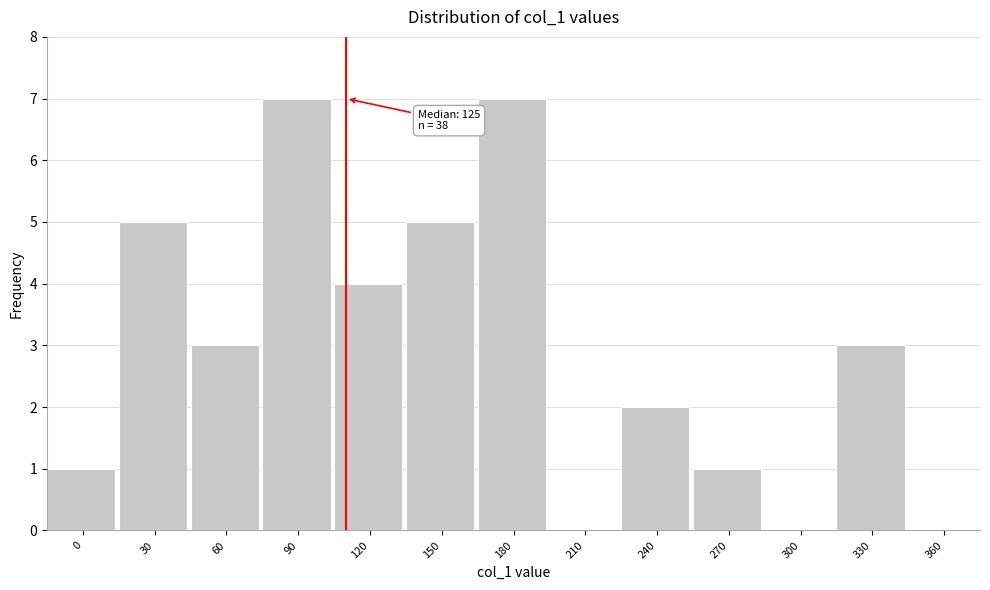

Reading right to left, list all the values displayed in this chart.

360=0	330=3	300=0	270=1	240=2	210=0	180=7	150=5	120=4	90=7	60=3	30=5	0=1